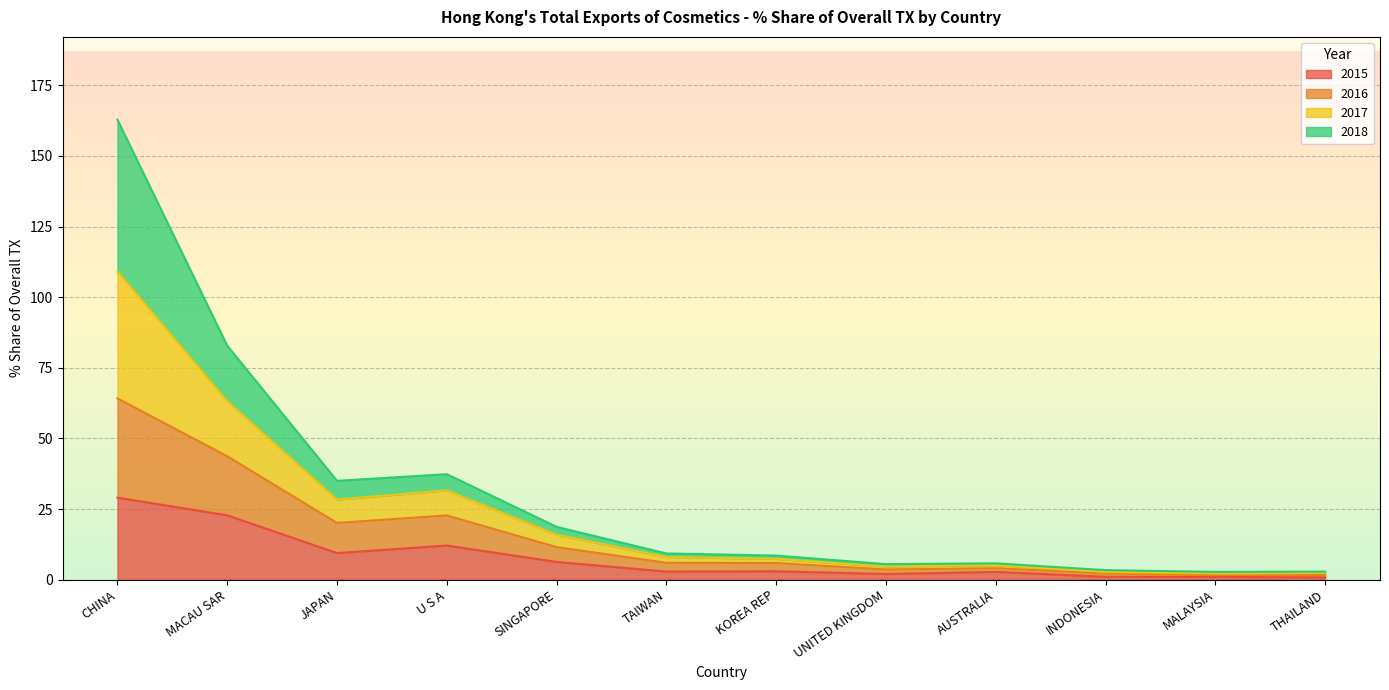

How many lines are shown in the chart?

4